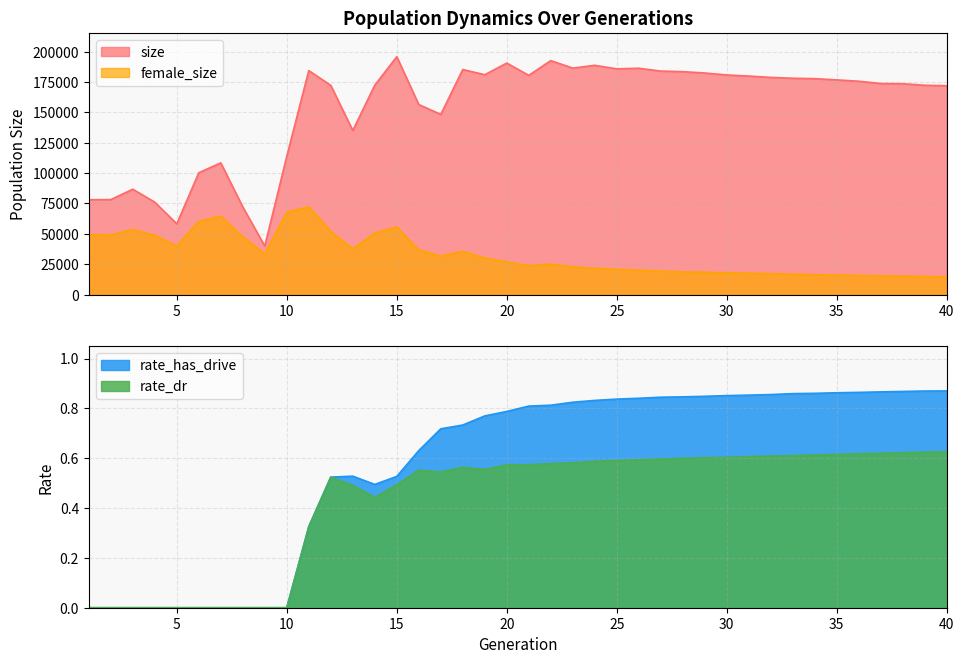

What is the total value across all series at 37?

189142.5